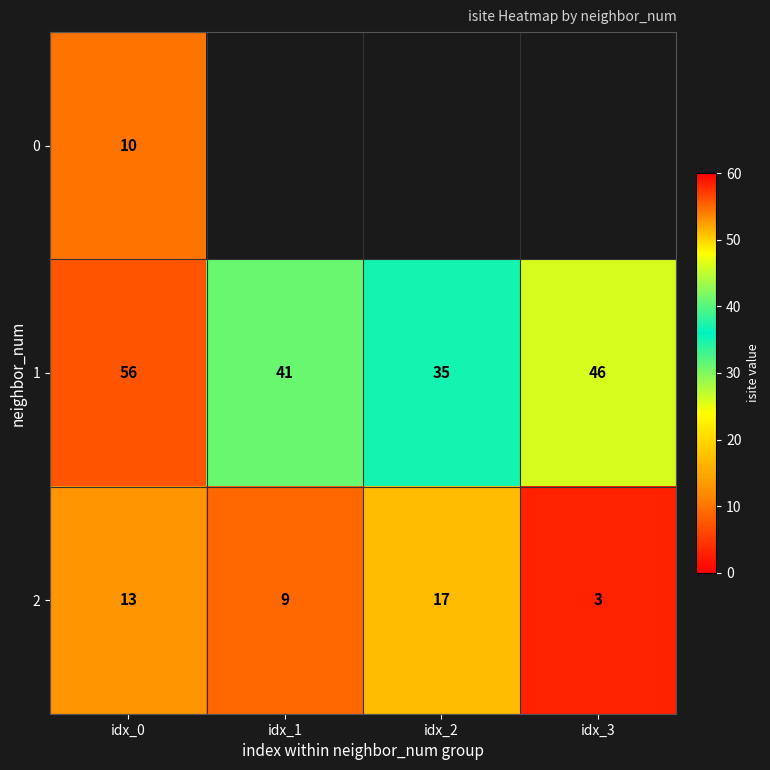

What is the sum of the 1 values at idx_0 and idx_2?

91